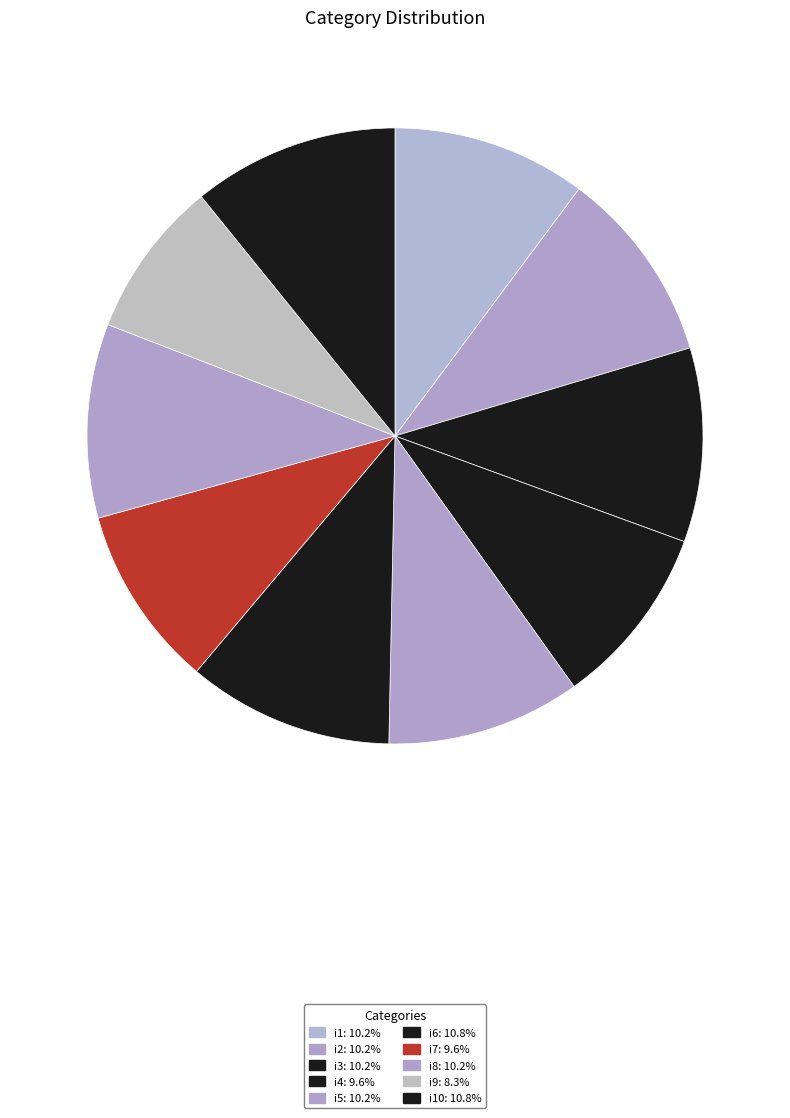

What is the smallest slice in the pie chart?

i9